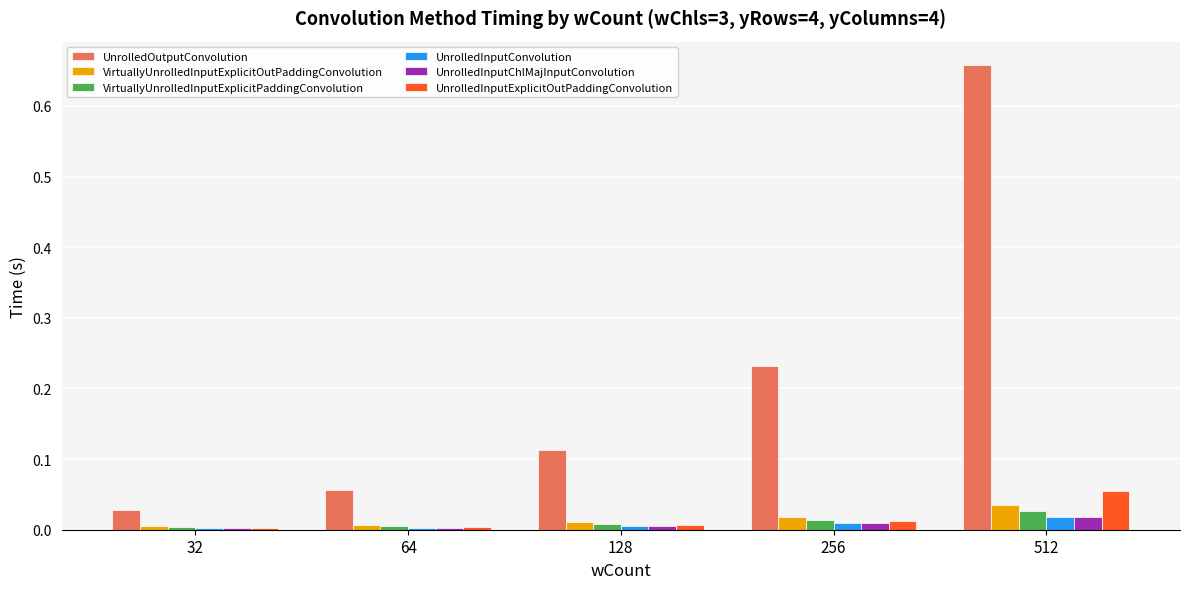

Count the number of categories in the chart.

5